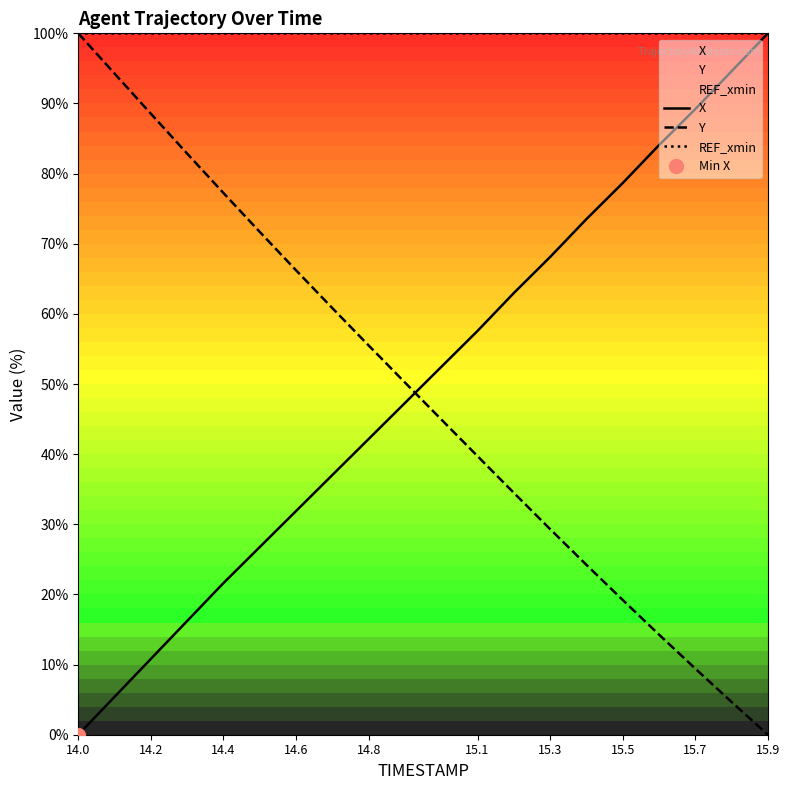

True or false: X has more than 0 interior local peaks.

False